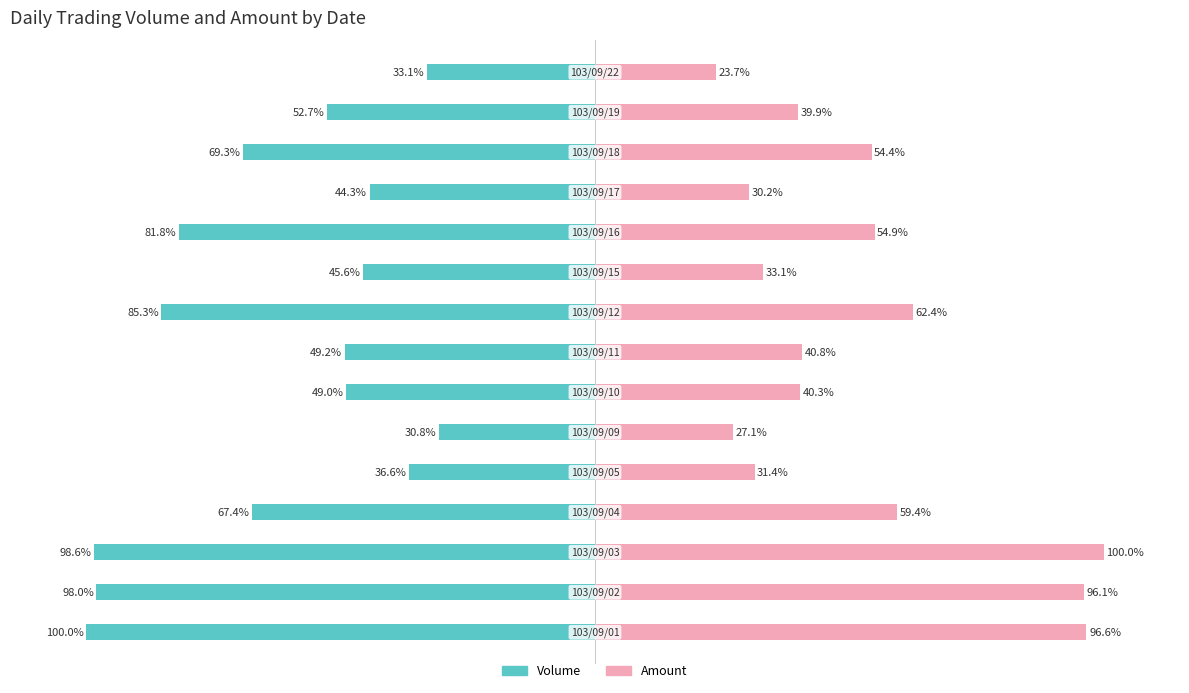

Reading left to right, list all the values displayed in this chart.

Volume: -100.0	-98.0	-98.6	-67.4	-36.6	-30.8	-49.0	-49.2	-85.3	-45.6	-81.8	-44.3	-69.3	-52.7	-33.1
Amount: 96.6	96.1	100.0	59.4	31.4	27.1	40.3	40.8	62.4	33.1	54.9	30.2	54.4	39.9	23.7